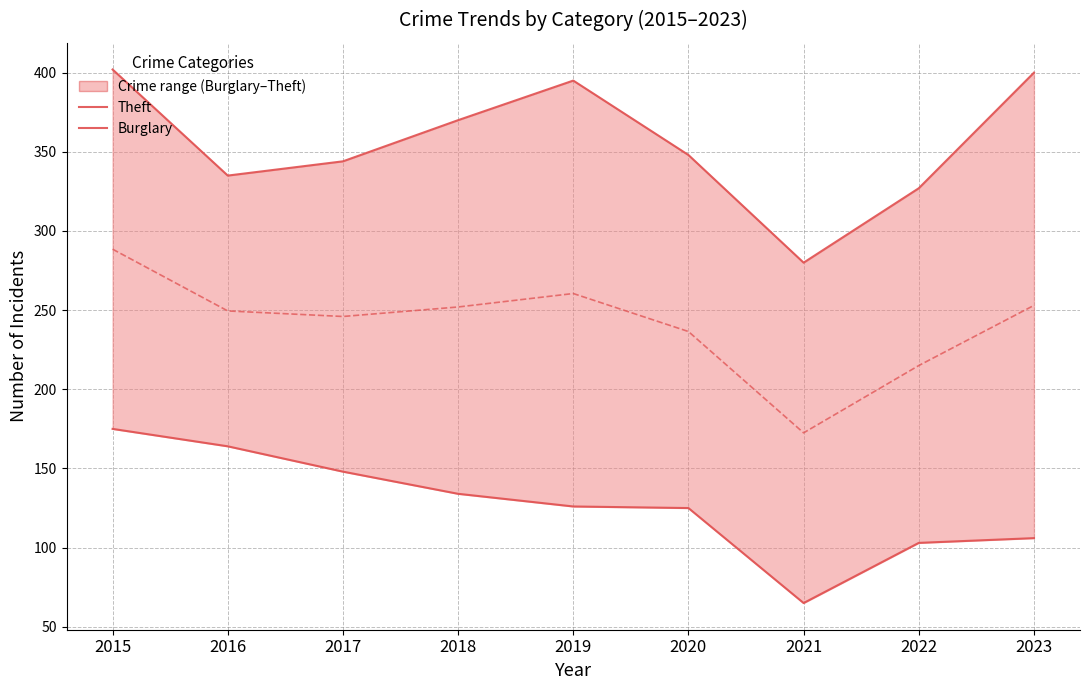

Which category has the lowest value across all series?

2021